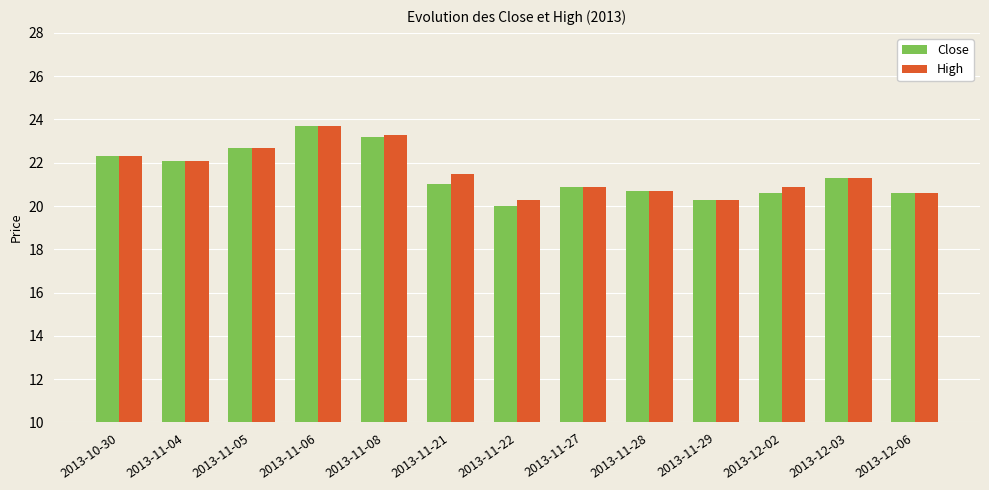

At which label does Close reach its peak?

2013-11-06